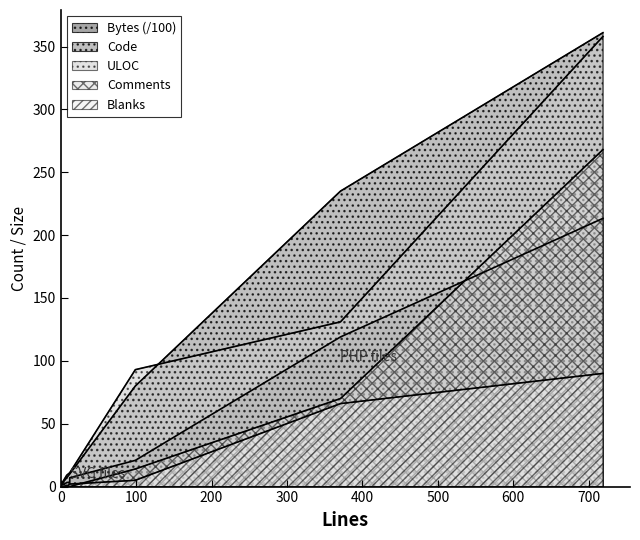

Does the chart have visible grid lines?

No